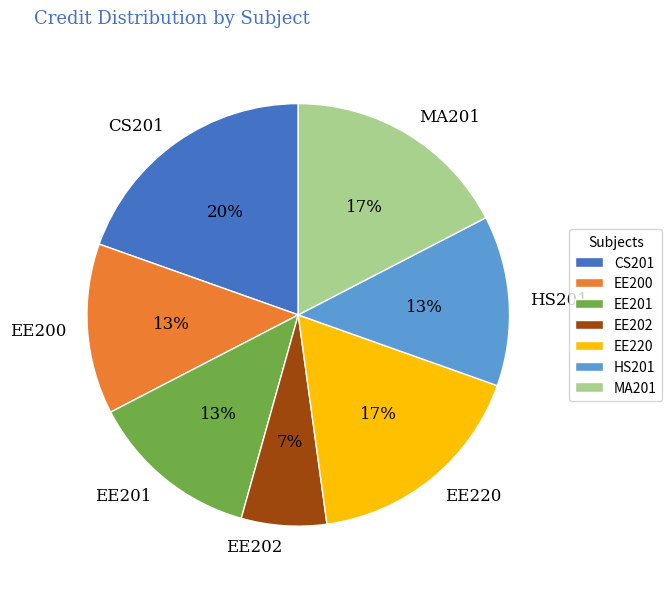

To the nearest percent, what percentage of the pie is CS201?

20%